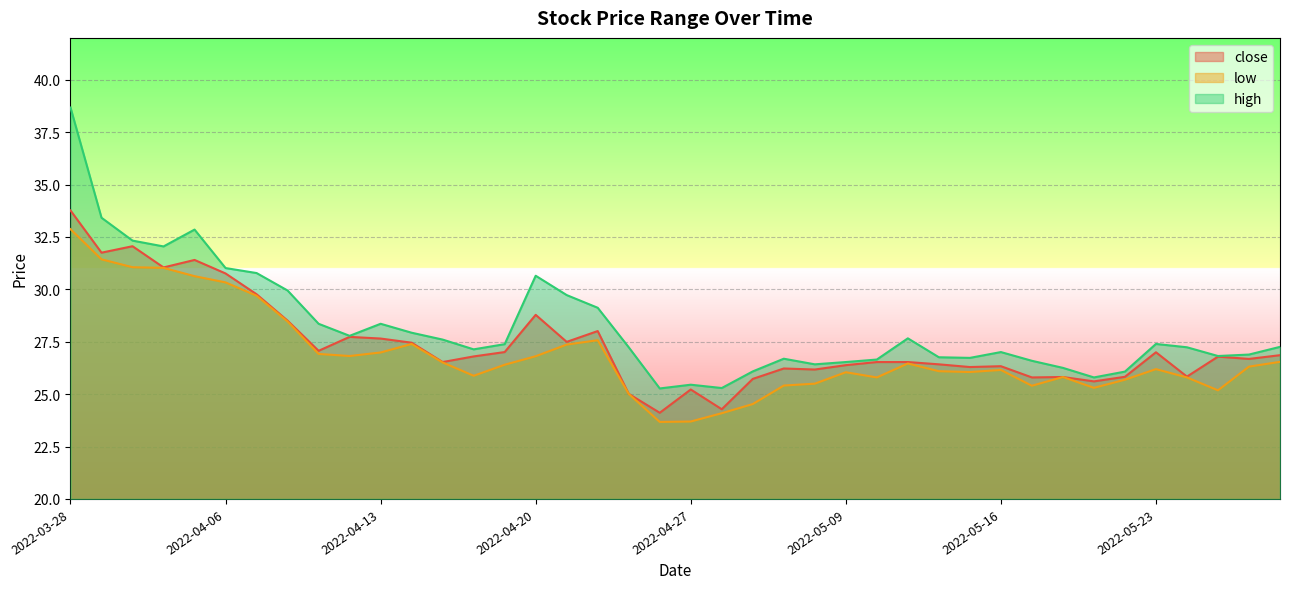

True or false: high and close intersect in this chart.

False